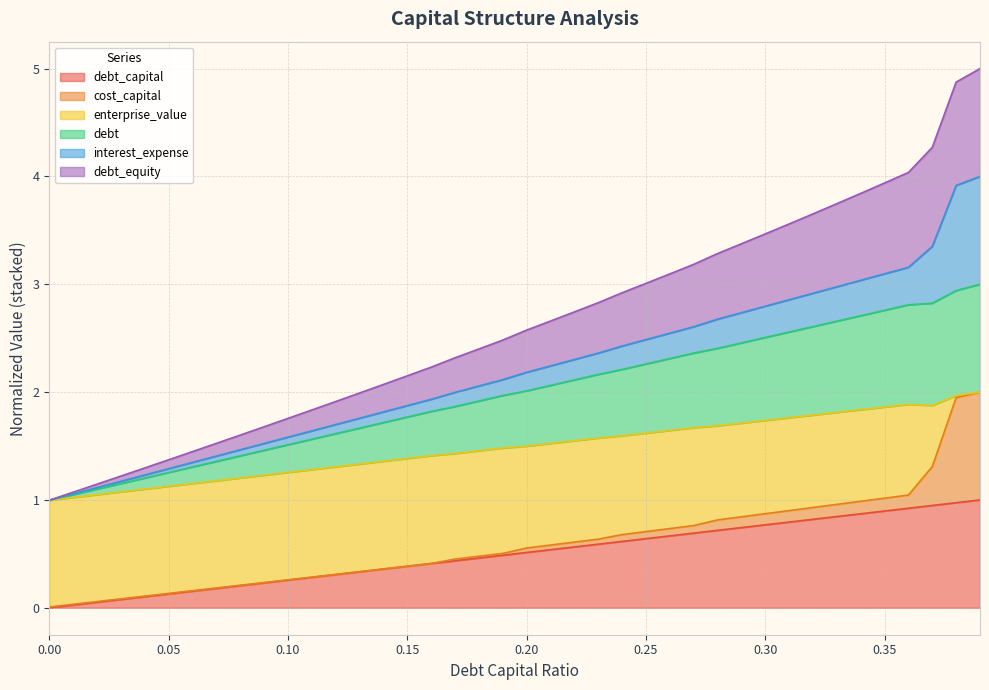

What position from the right is 0.09?

31